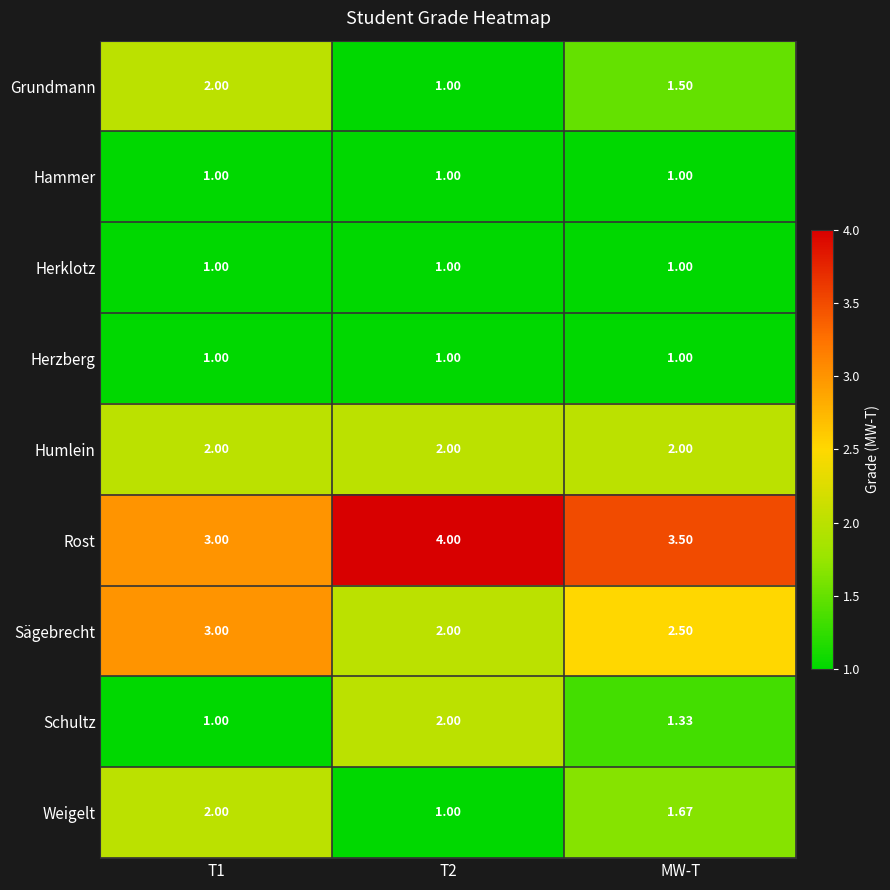

Which series has the largest total across all categories?

Rost